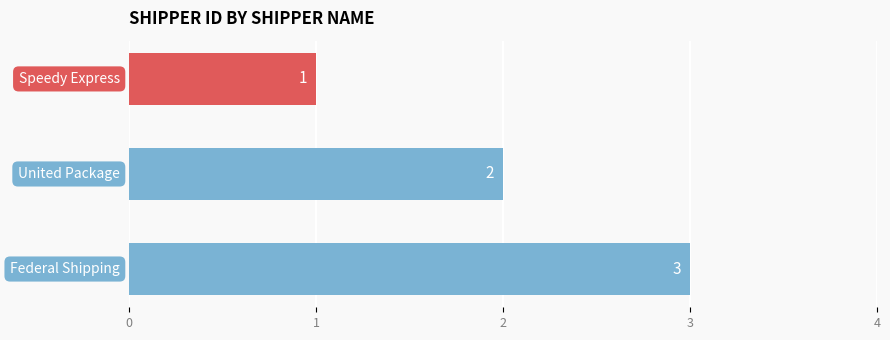

Count the values in the range 1 to 3.

3